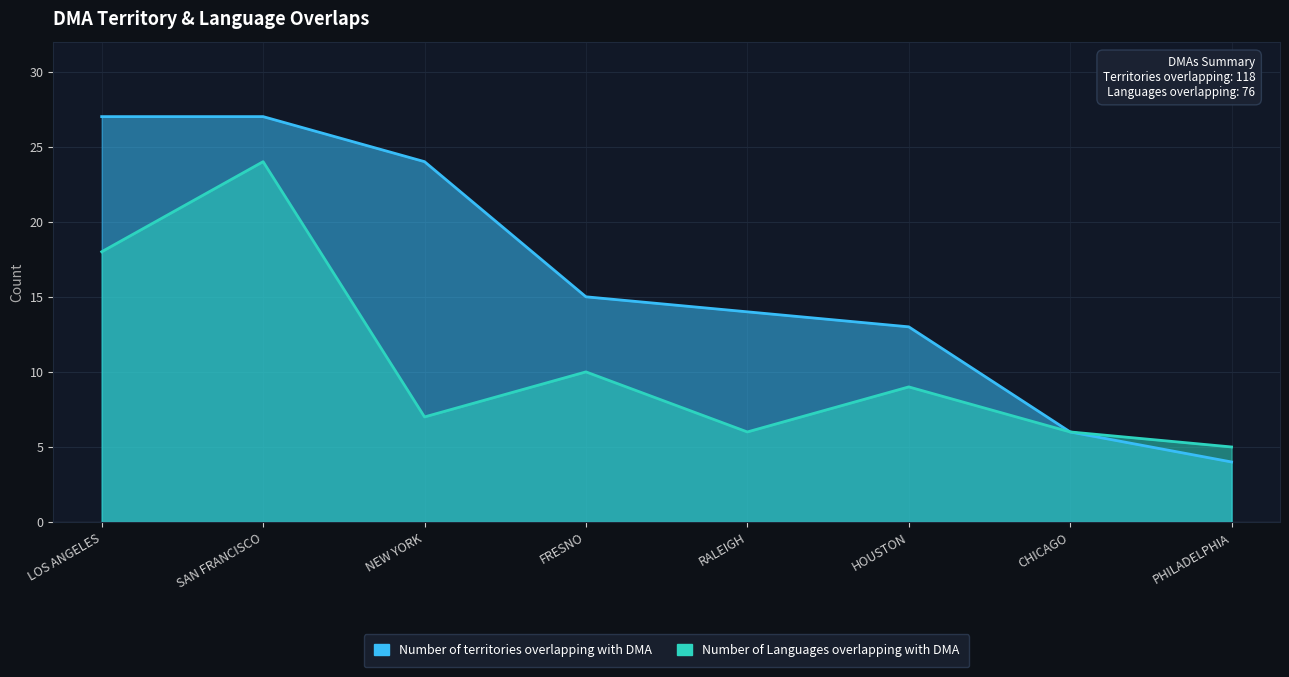

What is the sum of the Number of Languages overlapping with DMA values at SAN FRANCISCO and PHILADELPHIA?

29